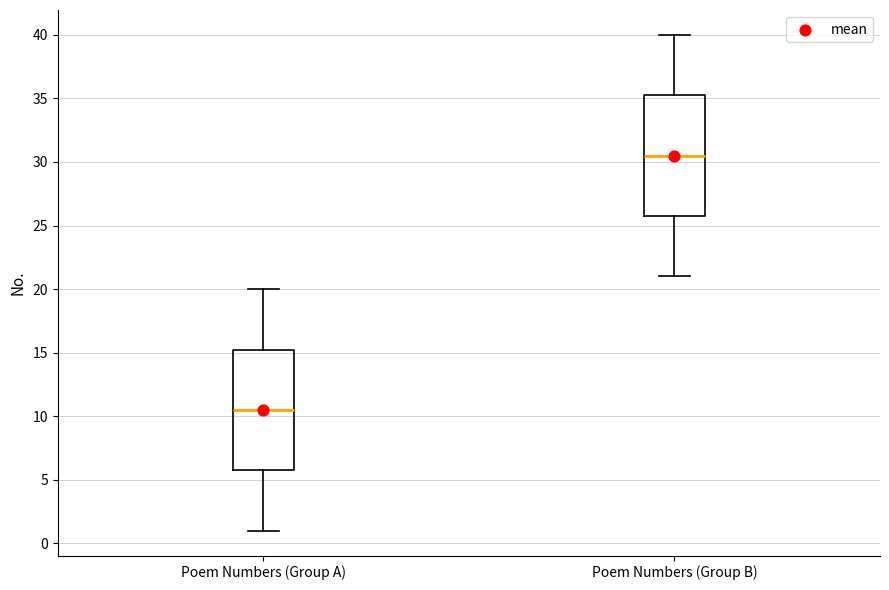

Which box has the highest median line?

Poem Numbers (Group B)